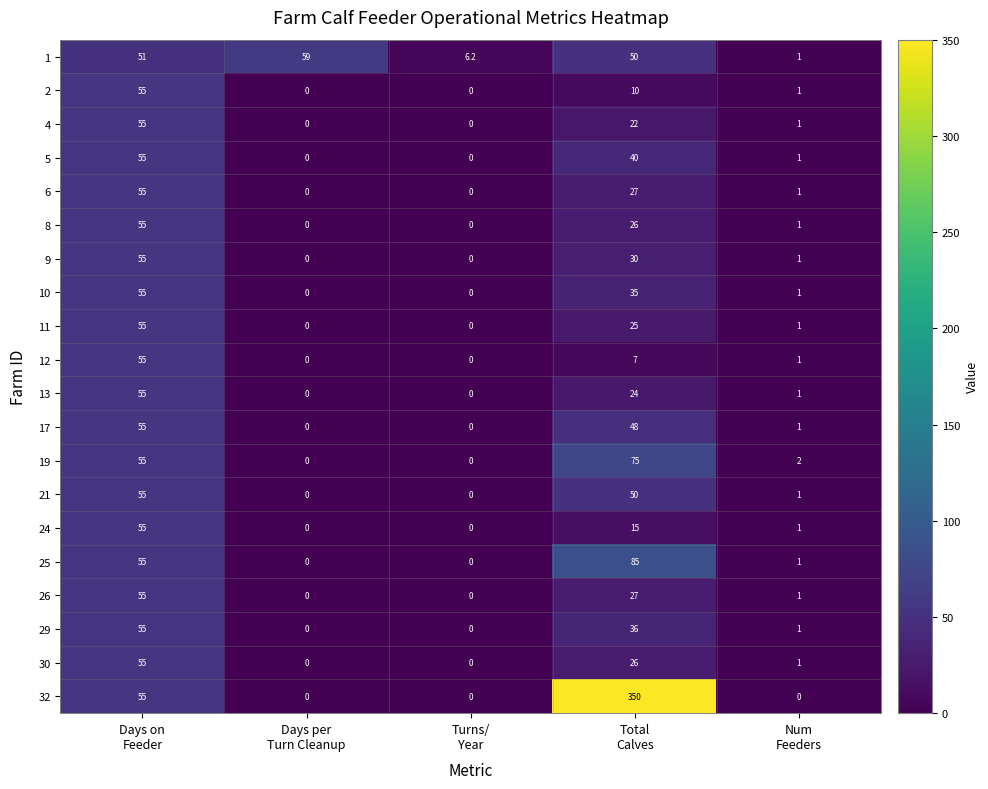

Which series has the widest spread of values?

32